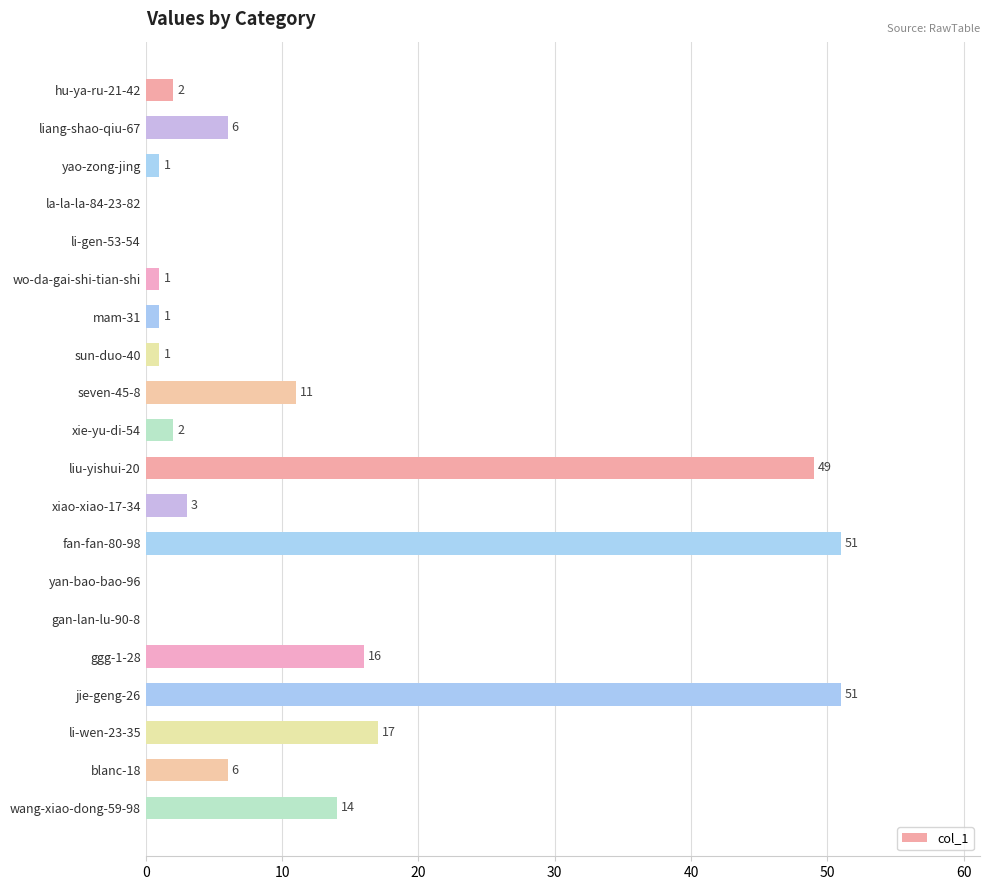

Reading top to bottom, what are all the values shown in this chart?

hu-ya-ru-21-42=2	liang-shao-qiu-67=6	yao-zong-jing=1	la-la-la-84-23-82=0	li-gen-53-54=0	wo-da-gai-shi-tian-shi=1	mam-31=1	sun-duo-40=1	seven-45-8=11	xie-yu-di-54=2	liu-yishui-20=49	xiao-xiao-17-34=3	fan-fan-80-98=51	yan-bao-bao-96=0	gan-lan-lu-90-8=0	ggg-1-28=16	jie-geng-26=51	li-wen-23-35=17	blanc-18=6	wang-xiao-dong-59-98=14